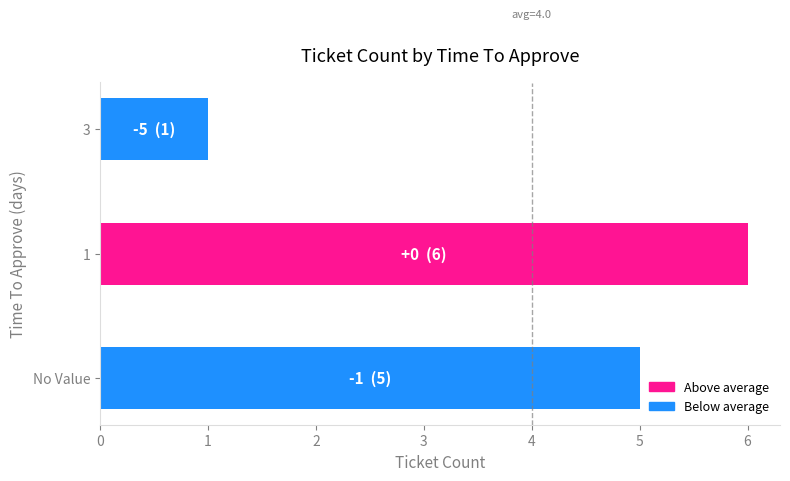

What is the change in value from No Value to 1?

+1